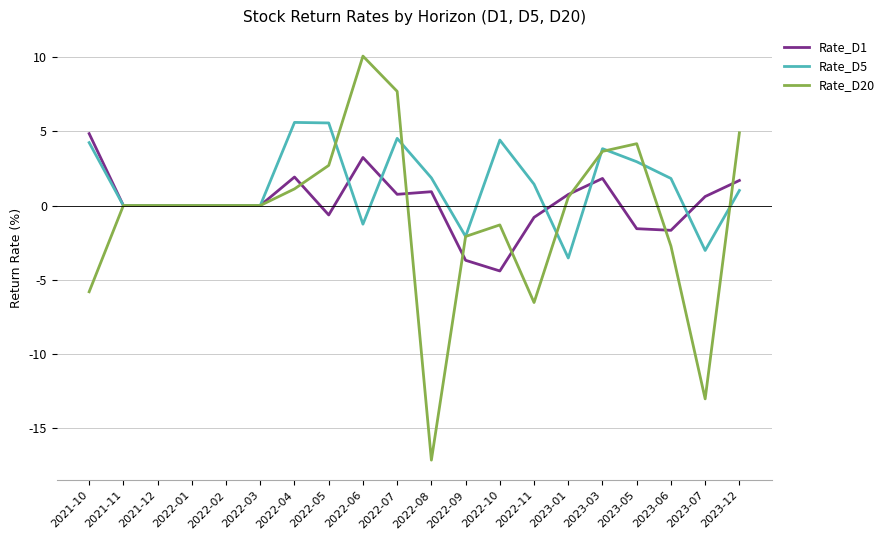

At 2022-08, list the series in order from largest to smallest.

Rate_D5, Rate_D1, Rate_D20